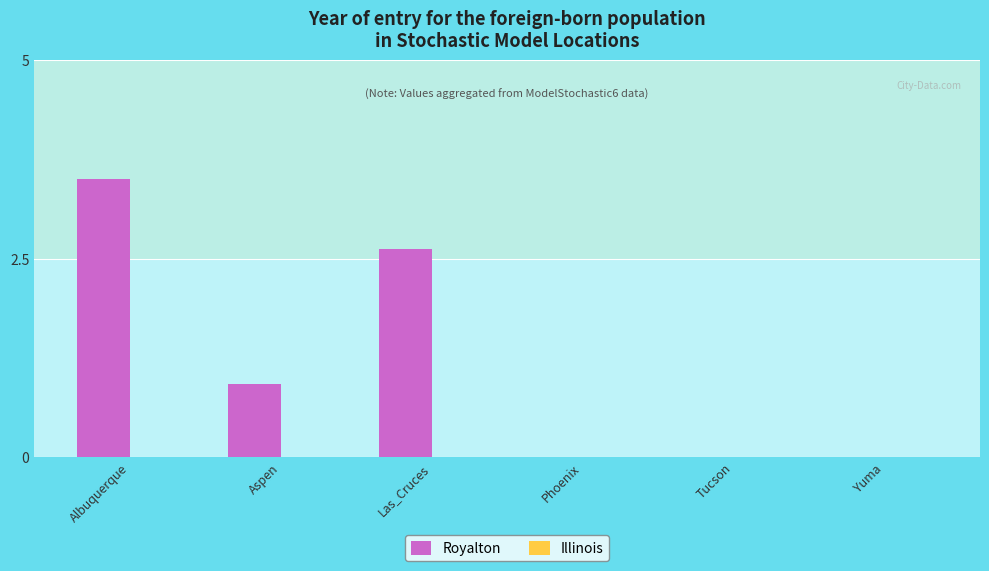

Reading left to right, list all the values displayed in this chart.

Albuquerque=3.5	Aspen=0.9	Las_Cruces=2.6	Phoenix=0.0	Tucson=0.0	Yuma=0.0